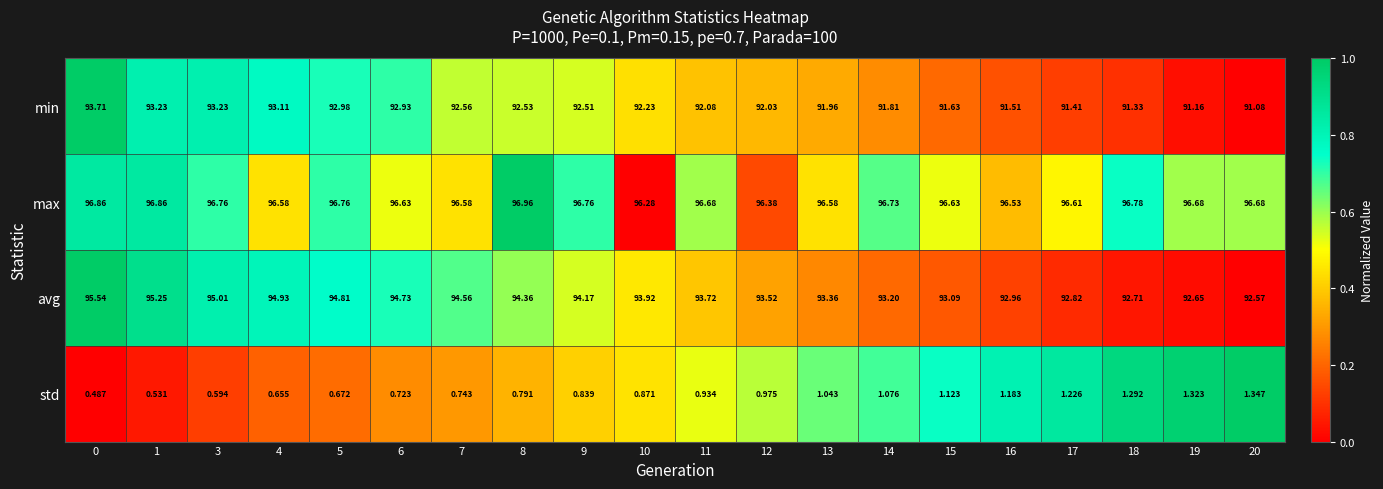

Is the value of std at 11 greater than the value of max at 18?

No